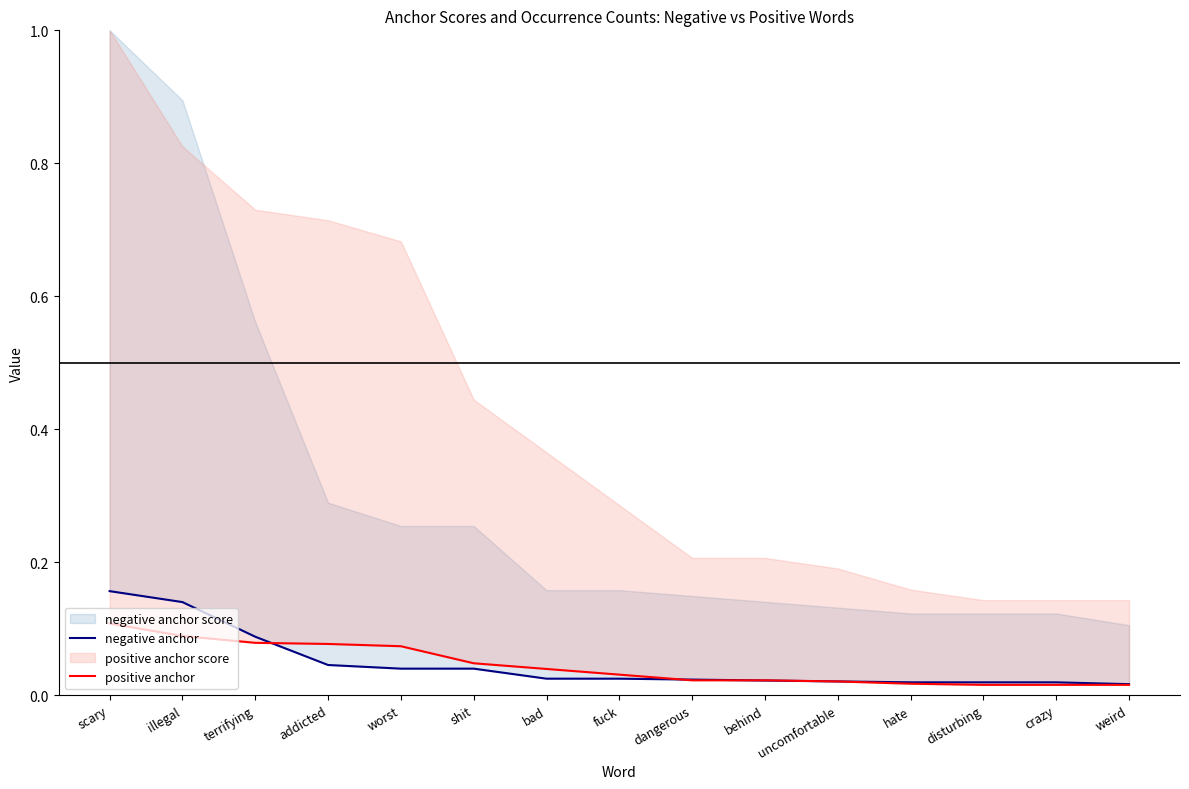

How many intersections are there between negative anchor and positive anchor?

4